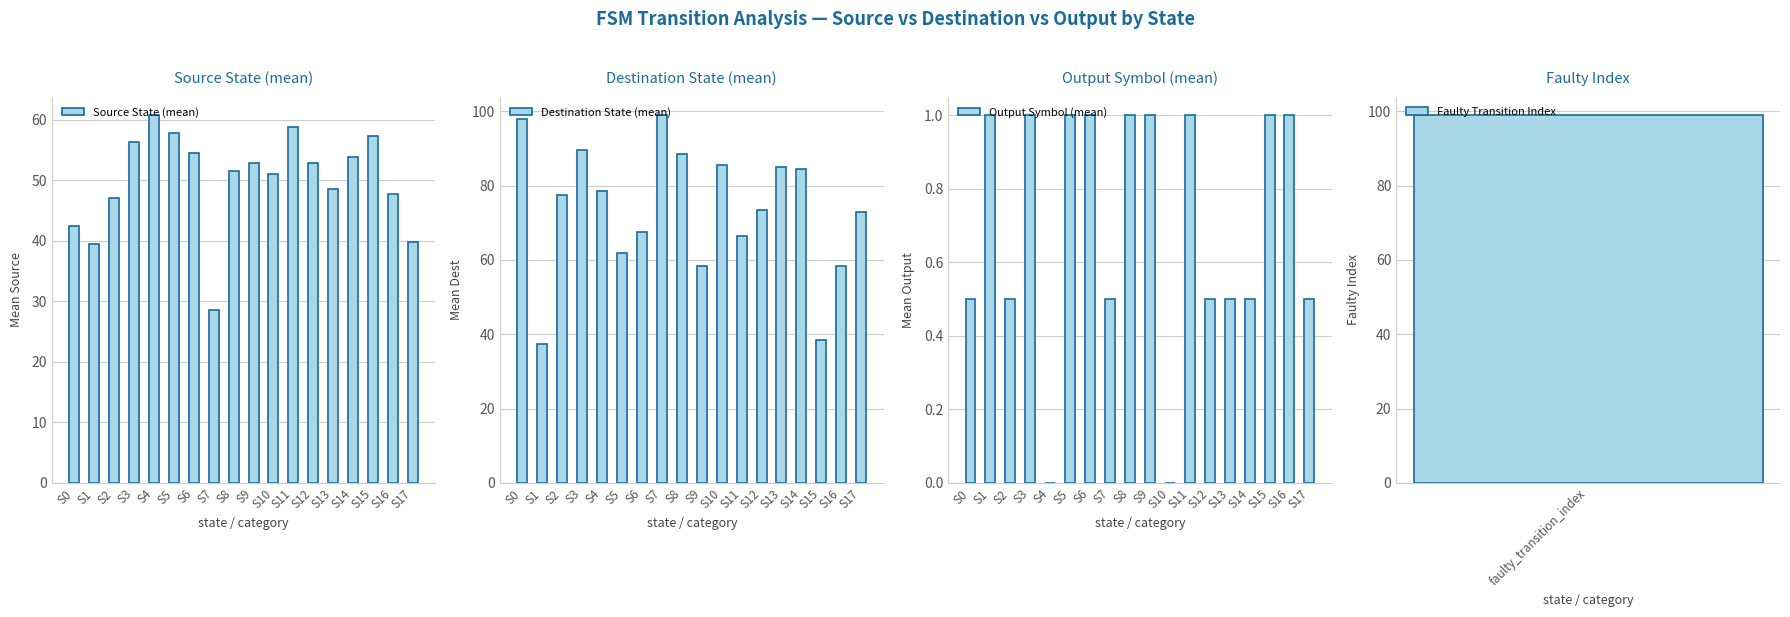

How many values in the Destination State (mean) series are below 77?

9